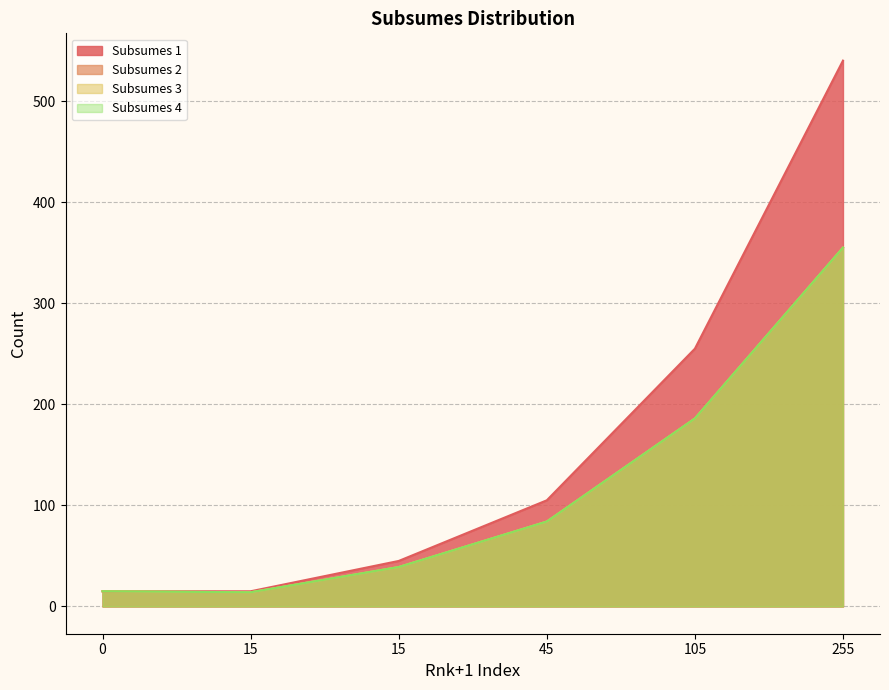

Which series has the widest spread of values?

Subsumes 1